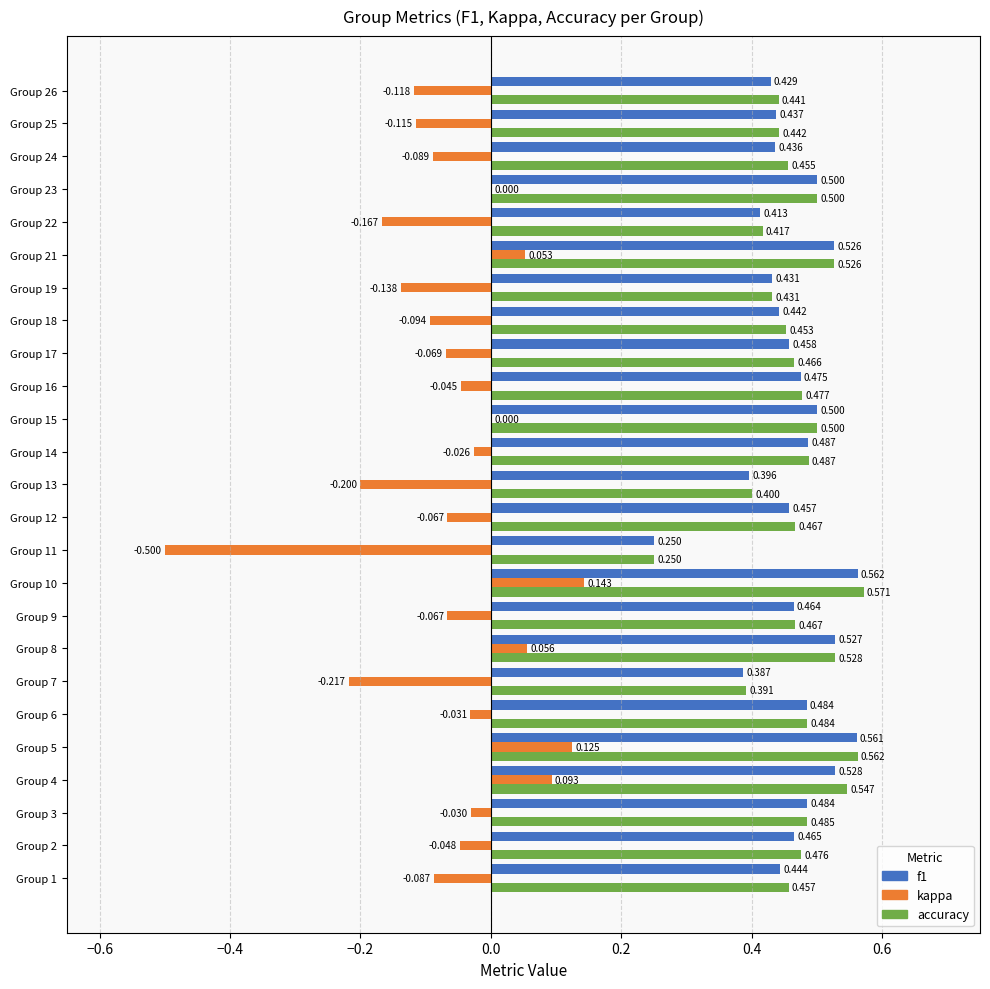

Between Group 2 and Group 10, which series saw the biggest shift?

kappa